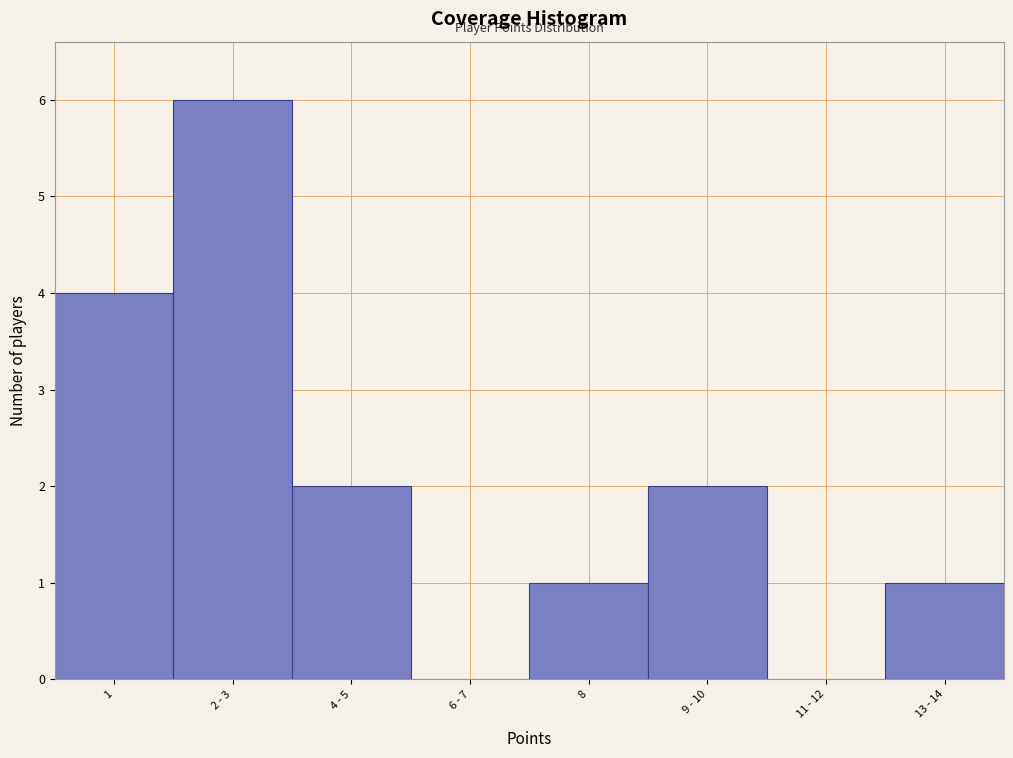

Reading right to left, extract all data points from this chart.

13 - 14=1	11 - 12=0	9 - 10=2	8=1	6 - 7=0	4 - 5=2	2 - 3=6	1=4